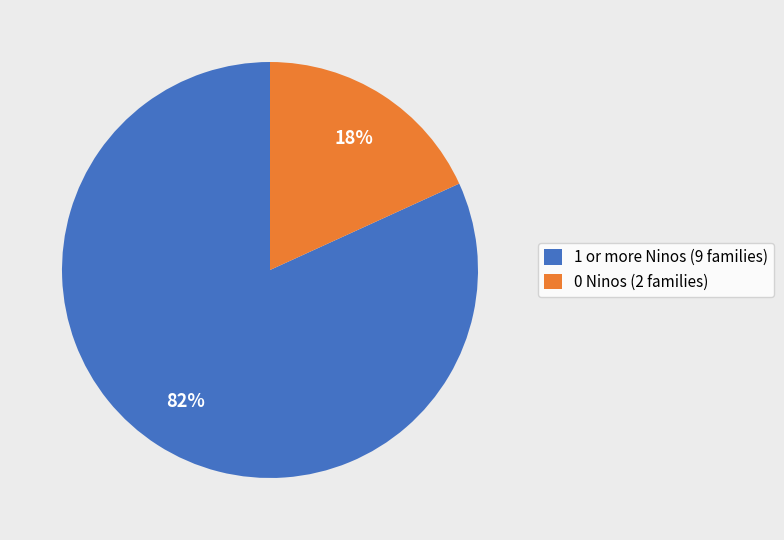

Combined, do 1 or more Ninos (9 families) and 0 Ninos (2 families) account for over 50%?

Yes